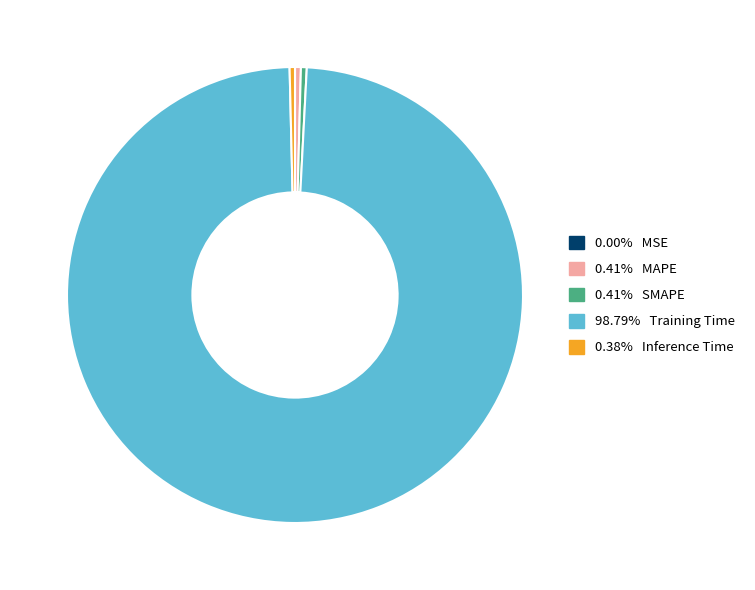

To the nearest percent, what is the average slice percentage?

20%